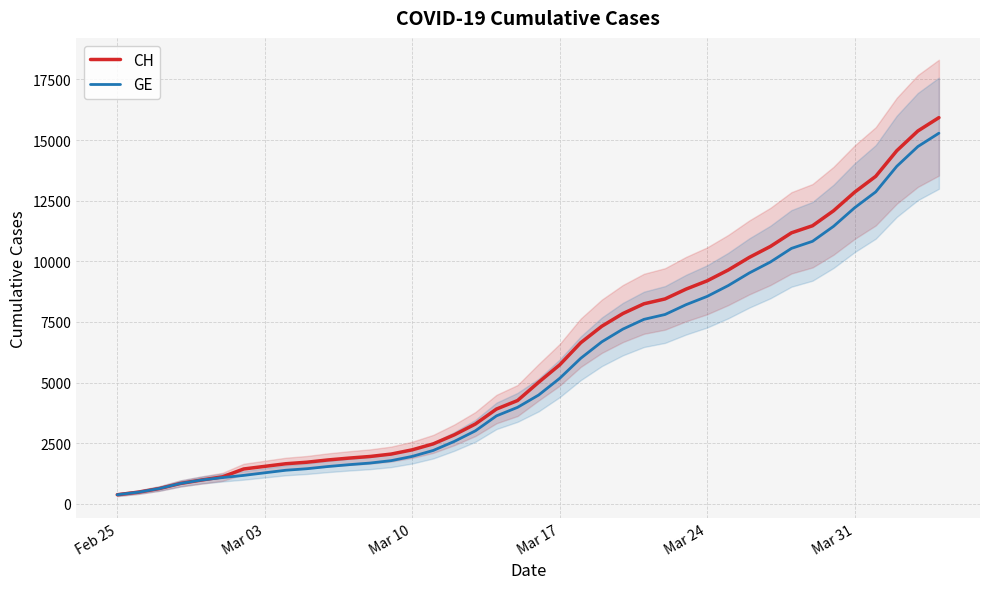

True or false: GE has more than 1 points higher than both neighbors.

False